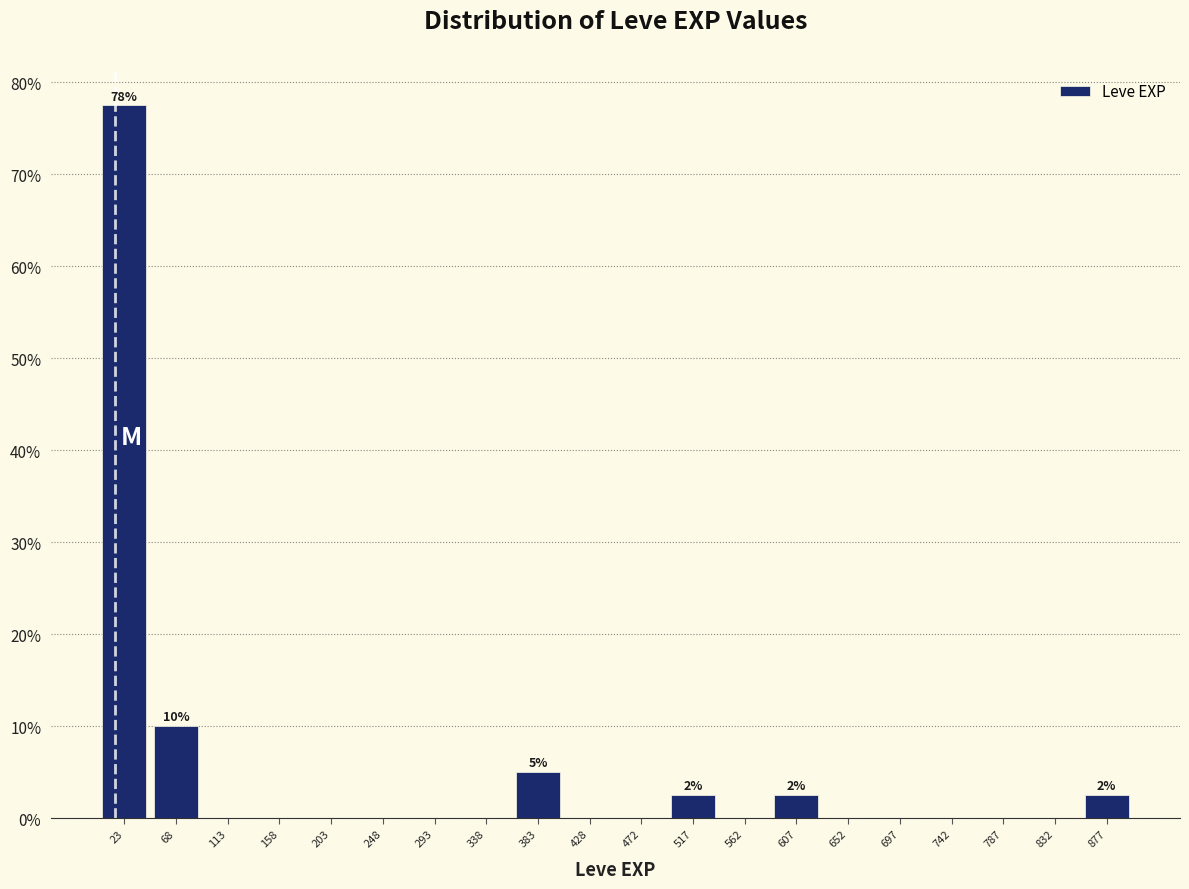

Over which range of the x-axis is the bar tallest?

0 to 45